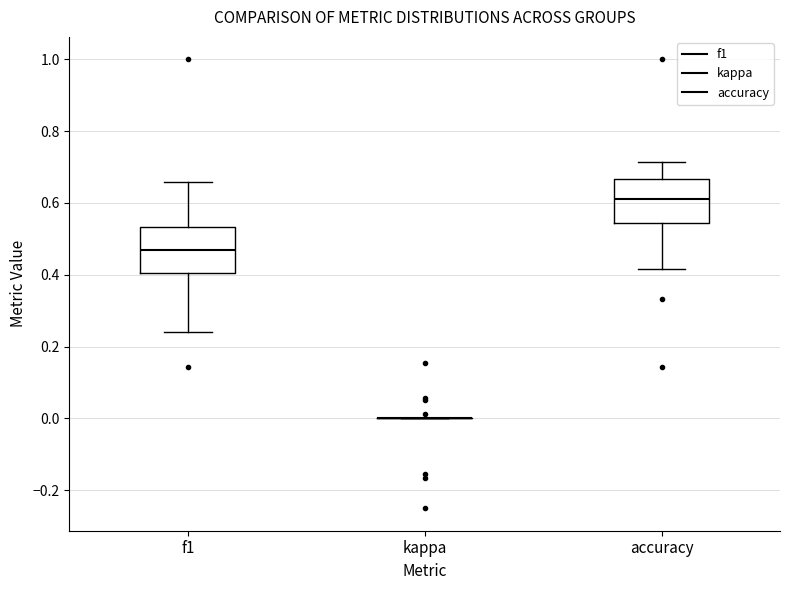

Reading left to right, transcribe this box plot: for each box, give where its median line is, the range the box spans, and where its two whiskers end, as read against the y-axis. The values are not printed on the chart, so give them approximately, as read against the axis.

f1: median 0.46, box 0.40 to 0.54, whiskers 0.24 to 0.66
kappa: box collapsed to a line at 0.00, whiskers 0.00 to 0.00
accuracy: median 0.62, box 0.54 to 0.66, whiskers 0.42 to 0.72